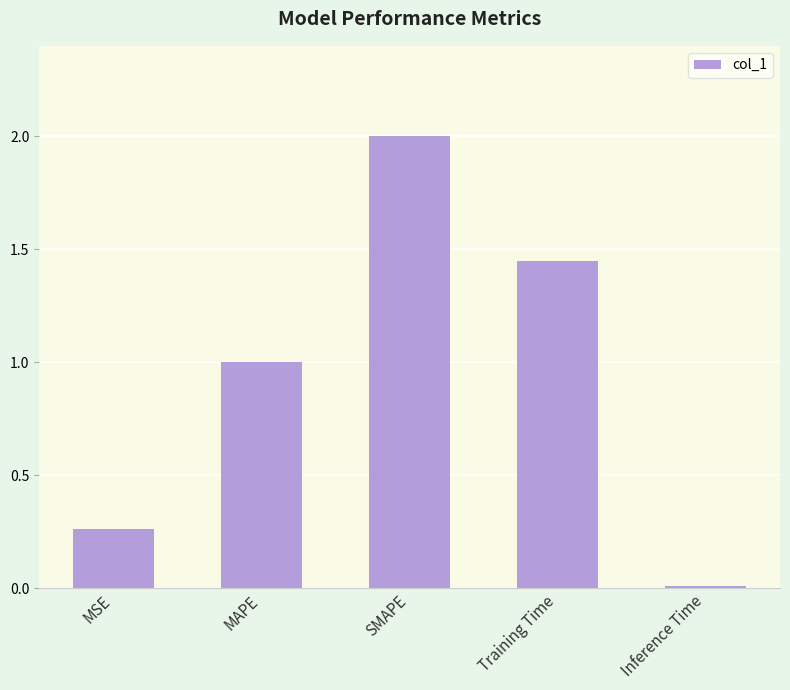

True or false: the data shows 0.0 at Inference Time.

True